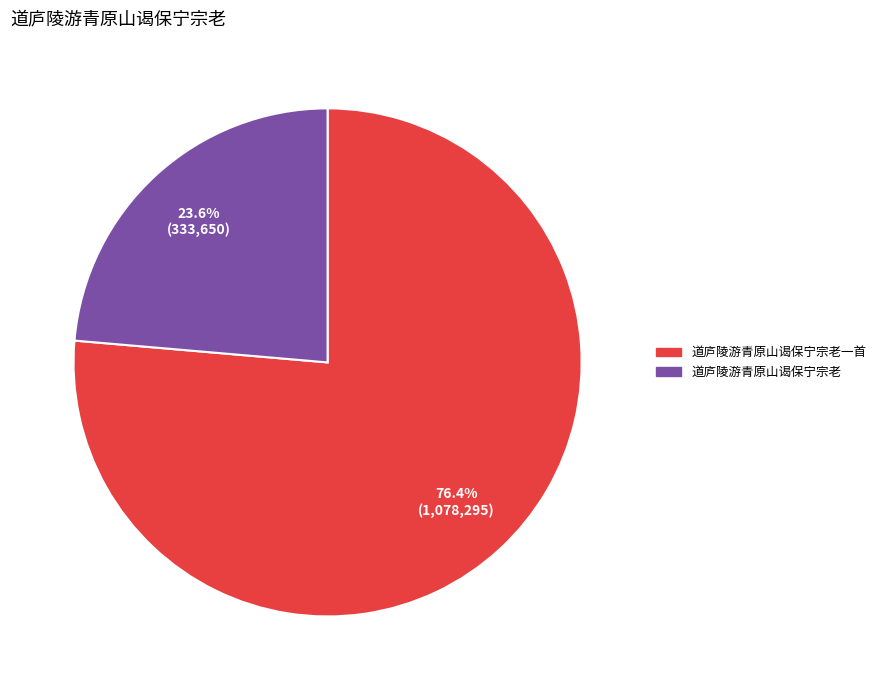

Is there any slice that represents more than half of the pie?

Yes